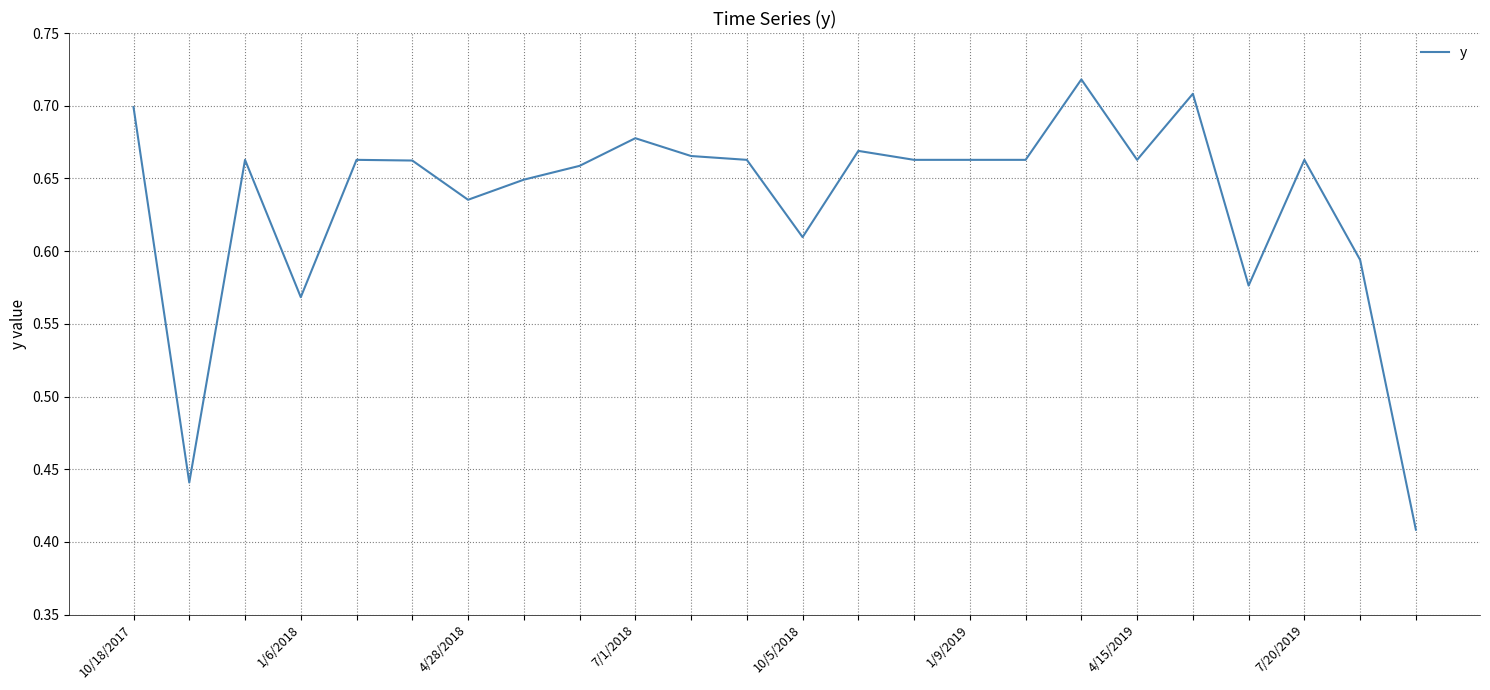

Where is the data nearest to the value 0?

23